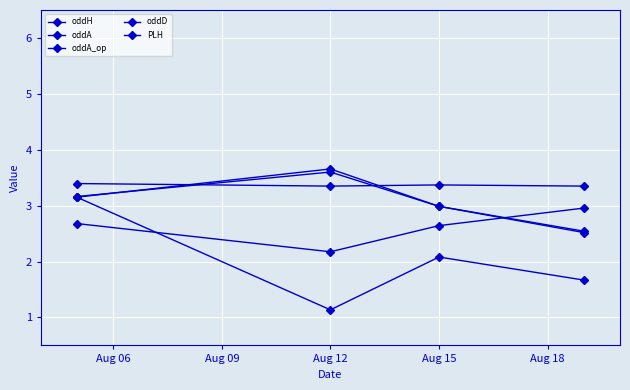

What is the average value of the oddA series?

3.1